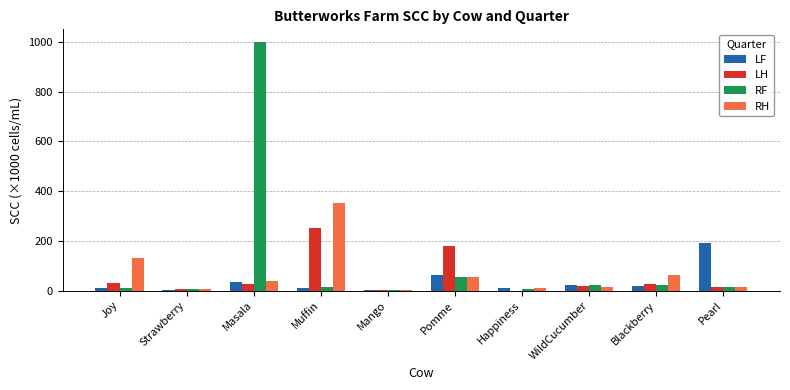

What is the sum of all RF values?

1155